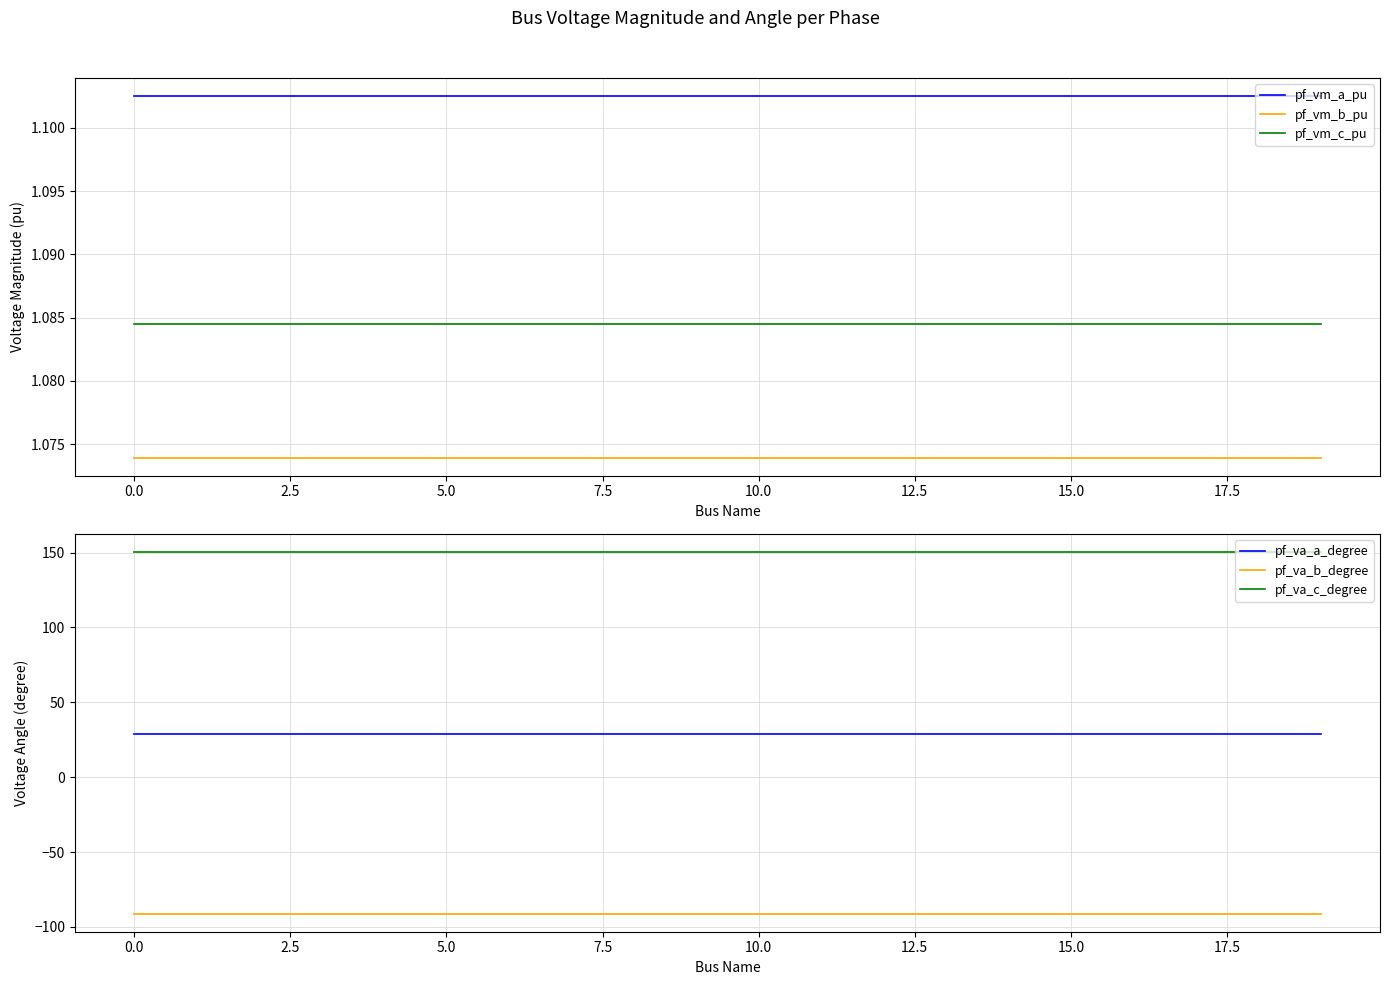

True or false: pf_vm_c_pu and pf_vm_a_pu cross at least once.

False